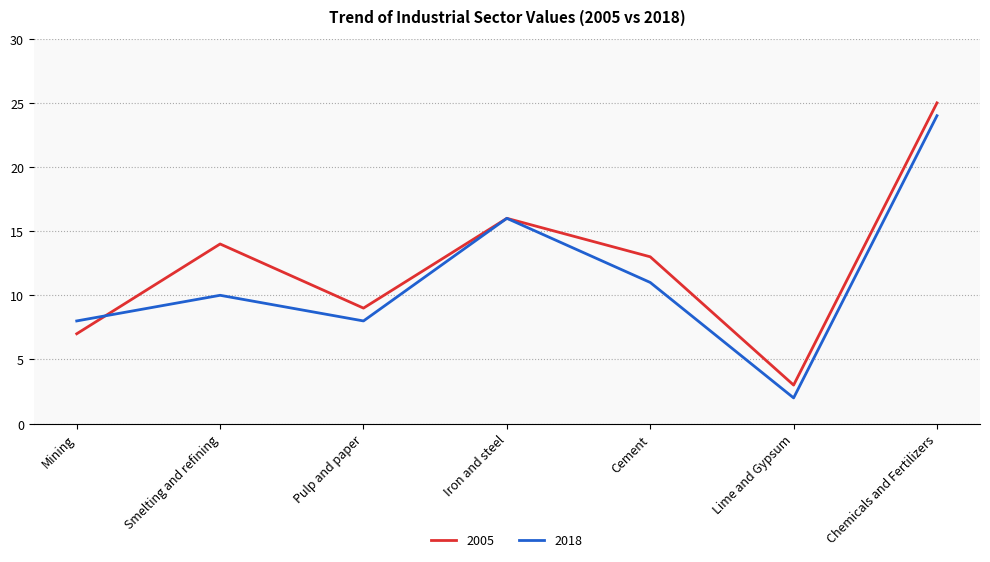

How many series are shown in this chart?

2